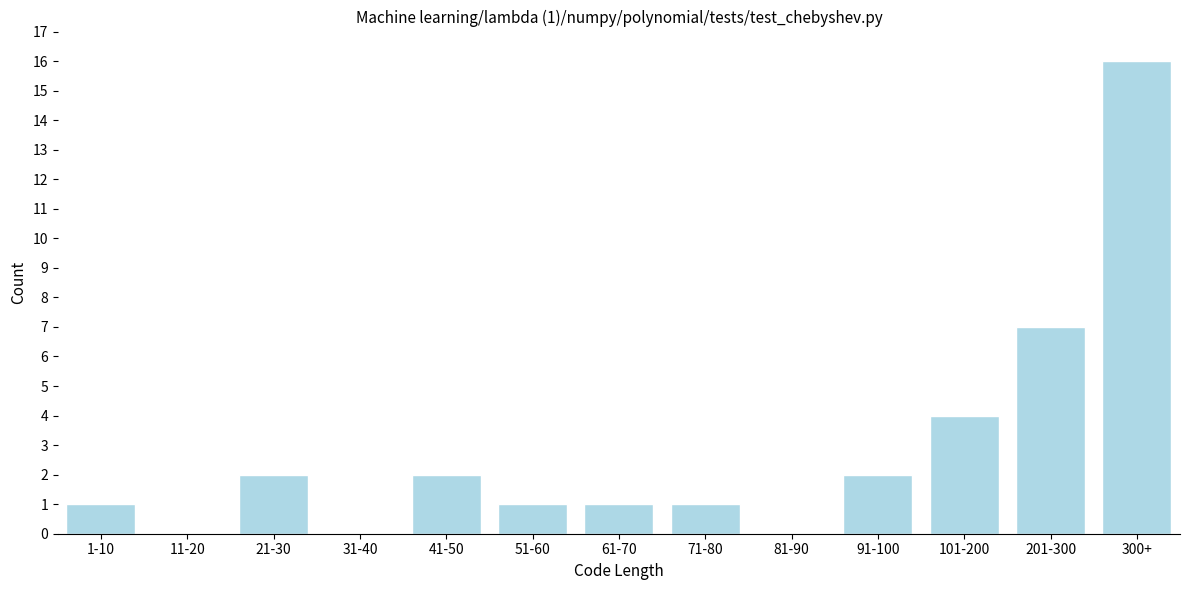

Reading right to left, transcribe all the data shown in this chart.

300+=16	201-300=7	101-200=4	91-100=2	81-90=0	71-80=1	61-70=1	51-60=1	41-50=2	31-40=0	21-30=2	11-20=0	1-10=1